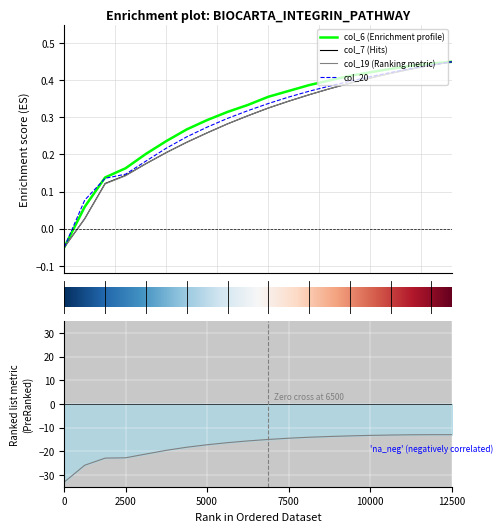

Reading right to left, list all the values displayed in this chart.

col_6: 0.5	0.4	0.4	0.4	0.4	0.4	0.4	0.4	0.4	0.4	0.3	0.3	0.3	0.3	0.2	0.2	0.2	0.1	0.1	-0.1
col_7: 0.5	0.4	0.4	0.4	0.4	0.4	0.4	0.4	0.3	0.3	0.3	0.3	0.3	0.2	0.2	0.2	0.1	0.1	0.0	-0.1
col_19: 0.5	0.4	0.4	0.4	0.4	0.4	0.4	0.4	0.3	0.3	0.3	0.3	0.3	0.2	0.2	0.2	0.1	0.1	0.0	-0.1
col_20: 0.5	0.4	0.4	0.4	0.4	0.4	0.4	0.4	0.4	0.3	0.3	0.3	0.3	0.2	0.2	0.2	0.1	0.1	0.1	-0.1